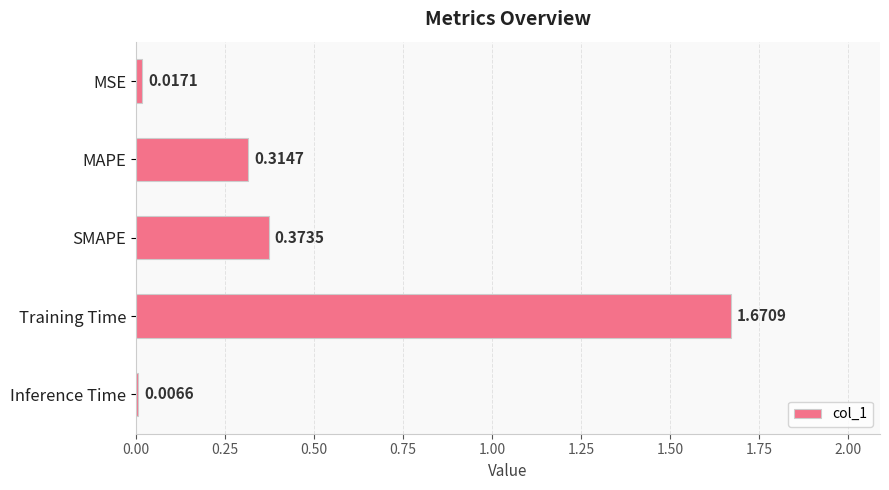

Count the number of categories in the chart.

5